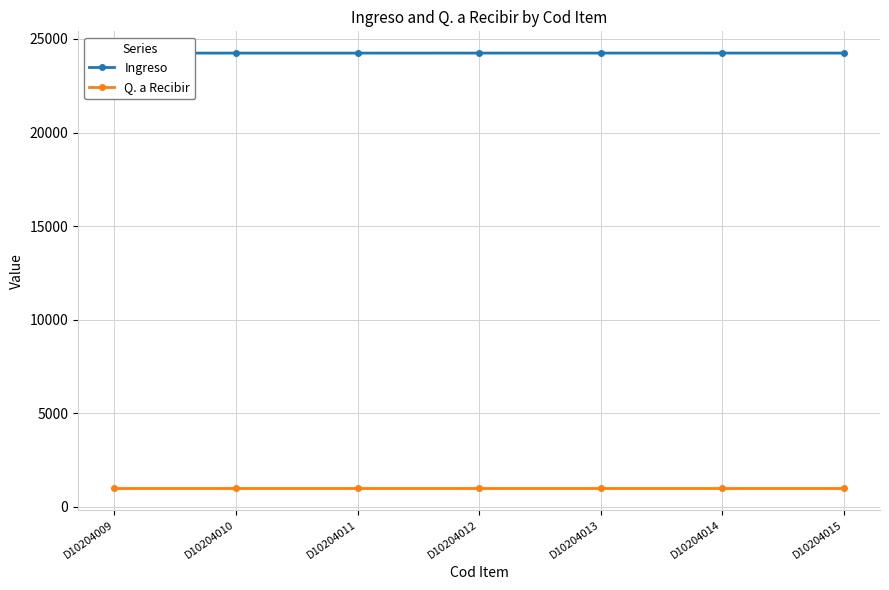

What is the sum of the Q. a Recibir values at D10204013 and D10204014?

2000